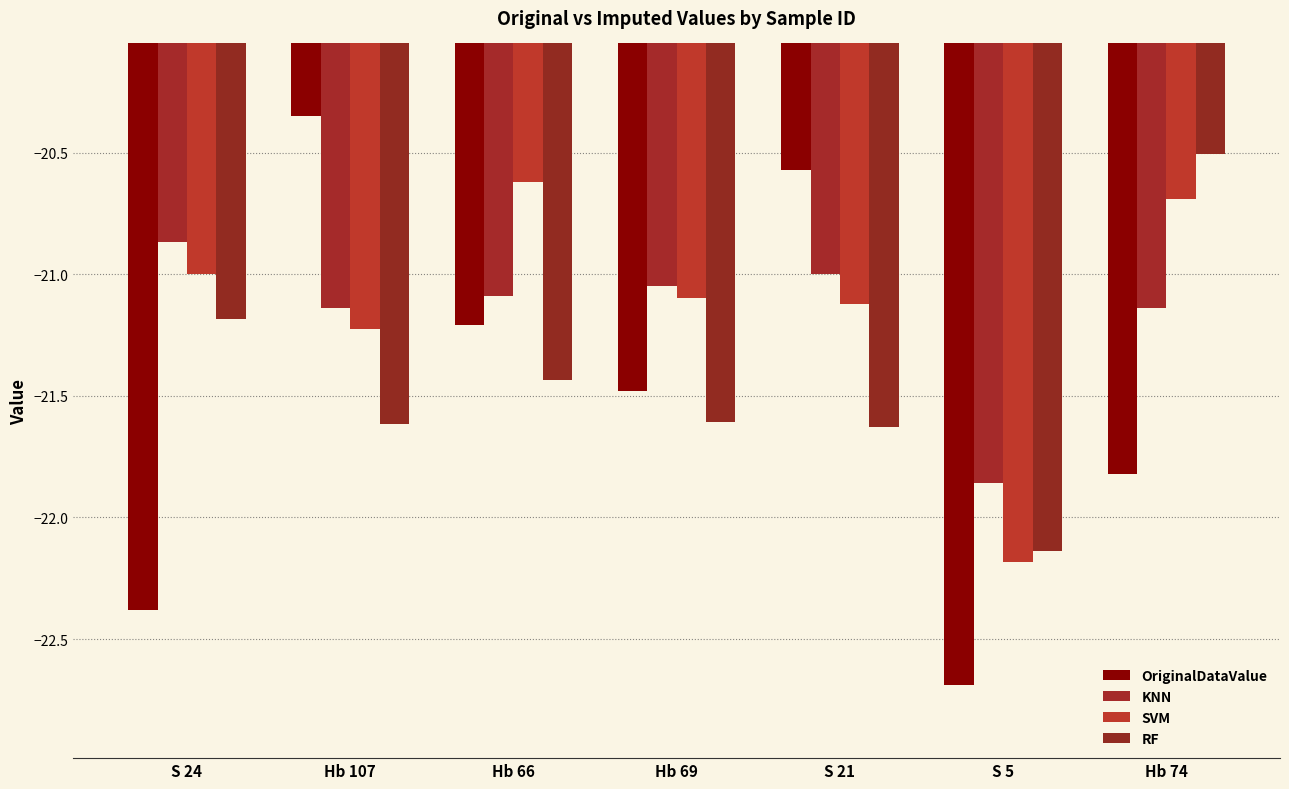

What position from the right is S 24?

7